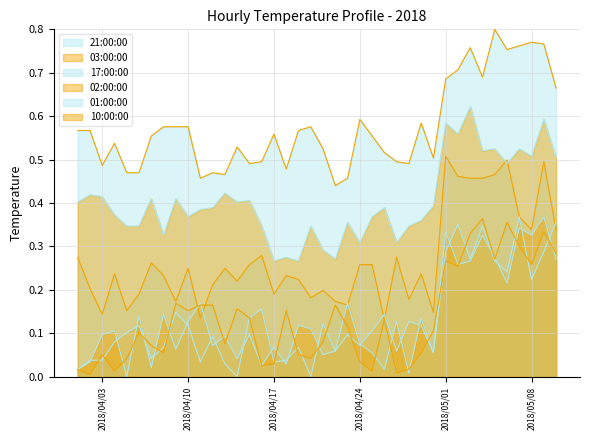

True or false: 03:00:00 and 01:00:00 cross at least once.

True